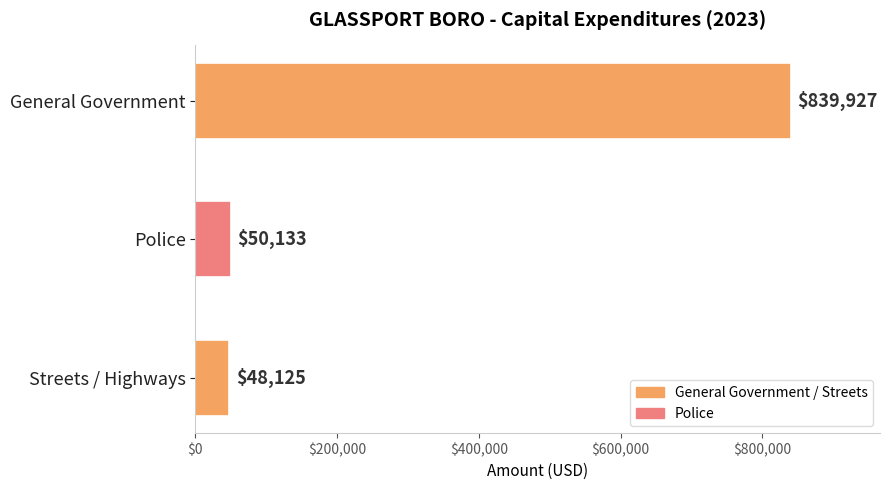

Reading bottom to top, extract all data points from this chart.

48125	50133	839927